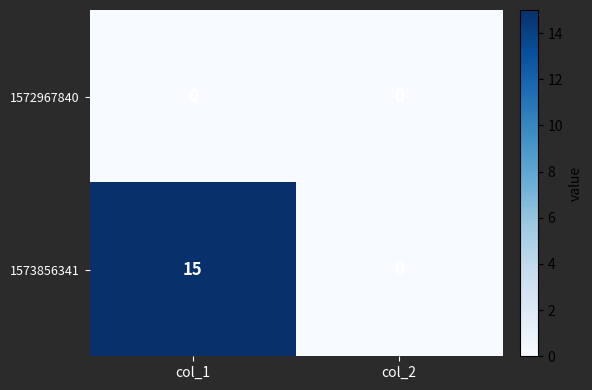

The value of 1573856341 at col_2 is 0. True or false?

True